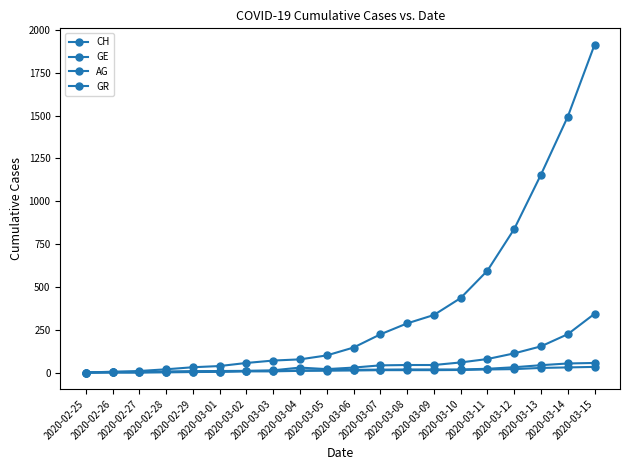

Which series has the largest total across all categories?

CH